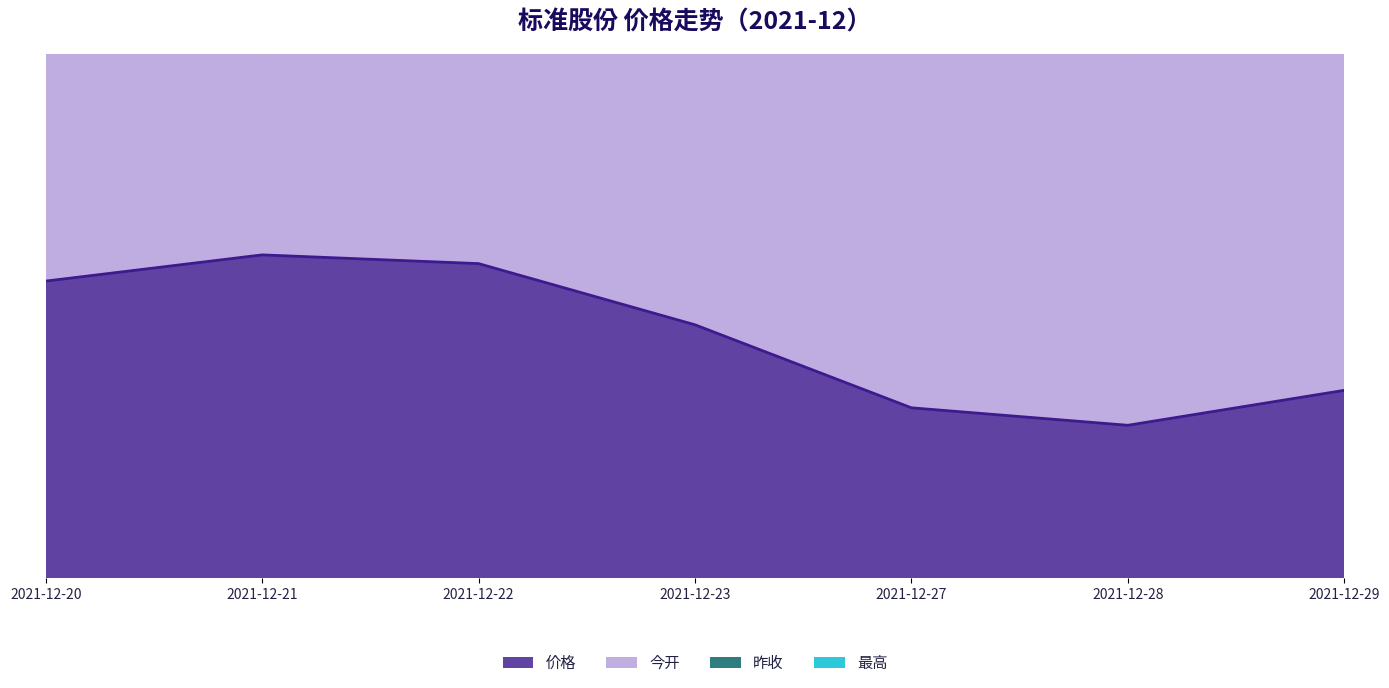

How many values in the 价格 series are below 5?

3